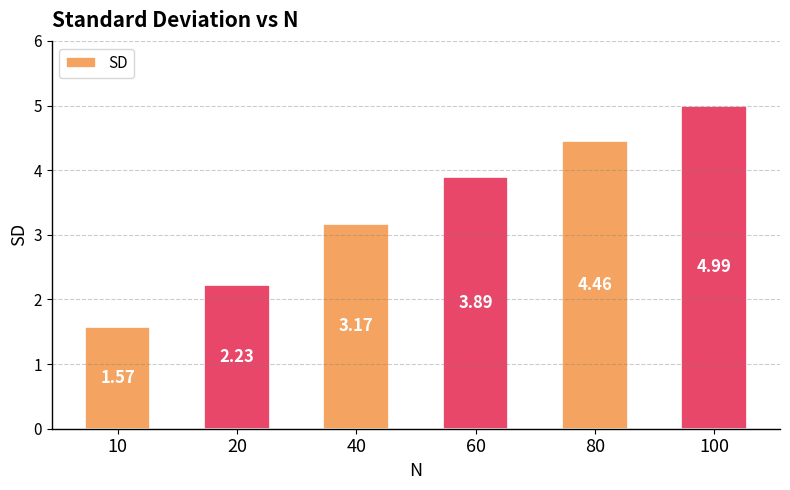

Rank the categories by value from lowest to highest.

10, 20, 40, 60, 80, 100